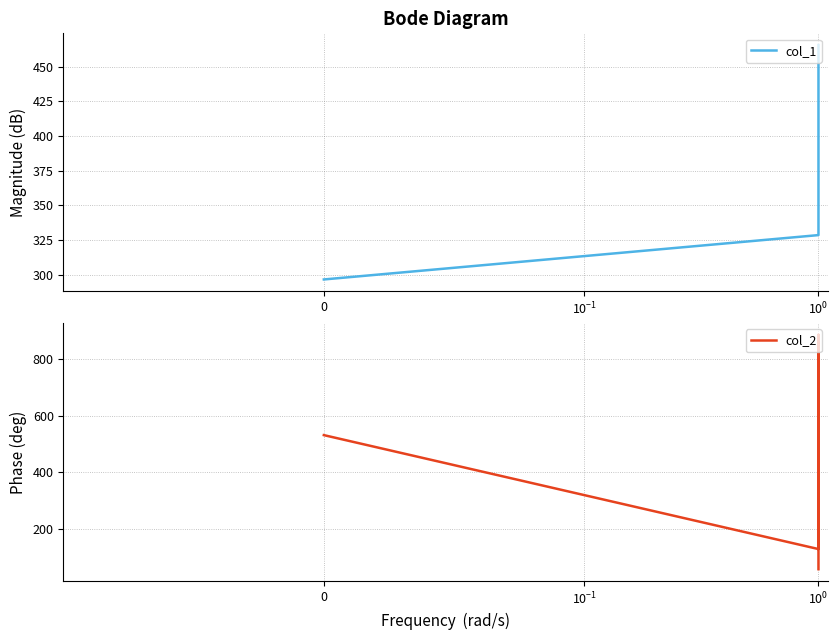

At which category does the chart reach its peak across all series?

4